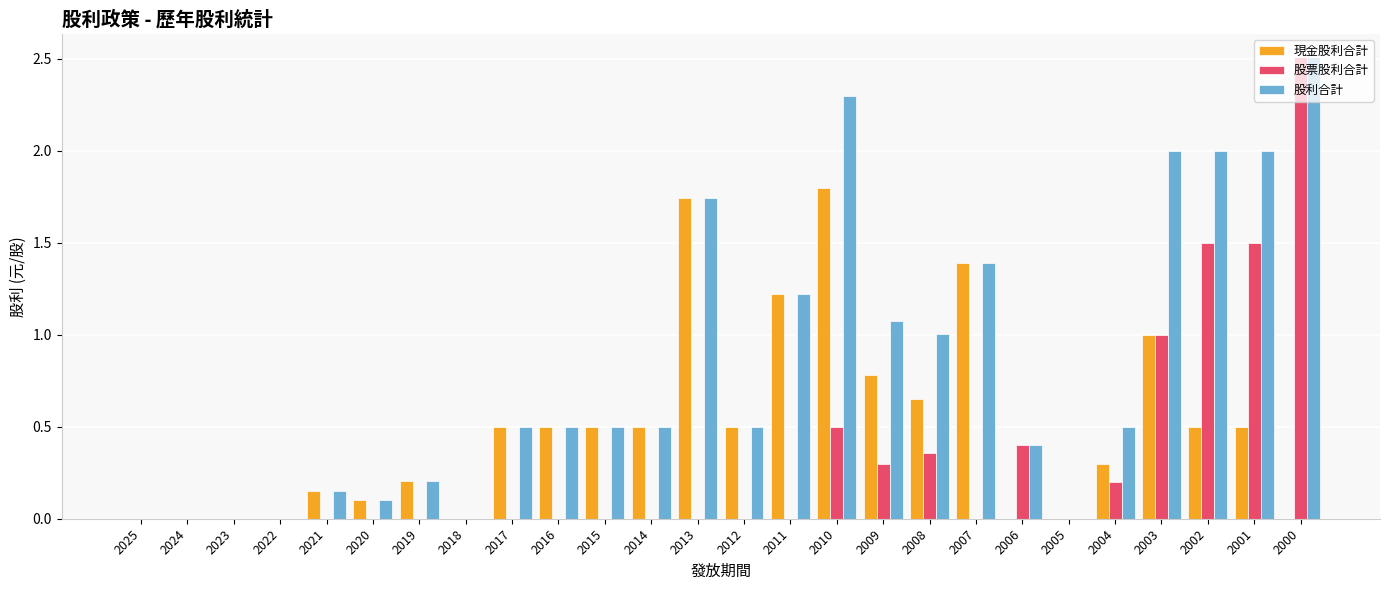

The value of 股票股利合計 at 2019 is 0.0. True or false?

True